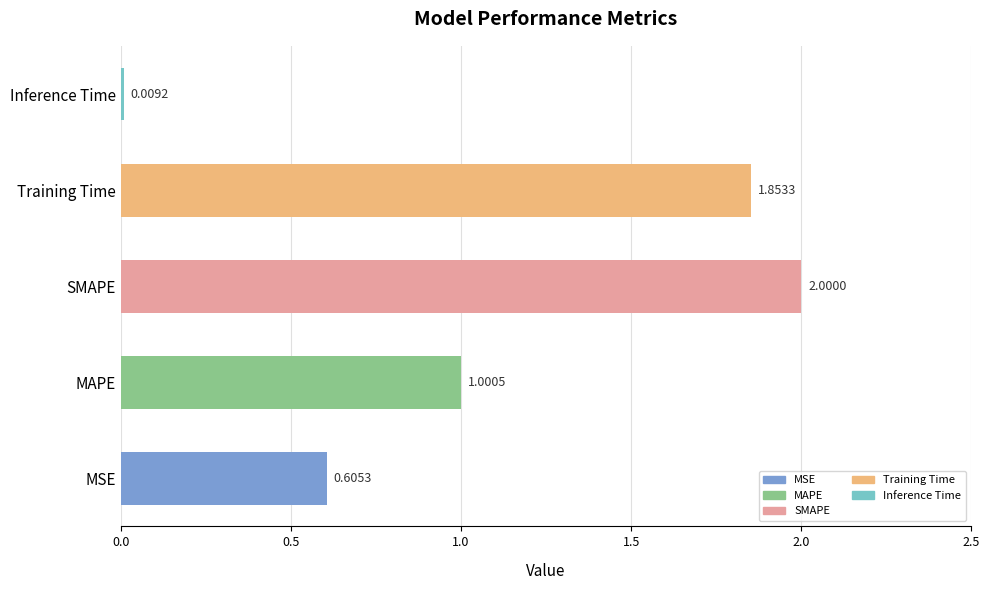

Rank the categories by value from lowest to highest.

Inference Time, MSE, MAPE, Training Time, SMAPE